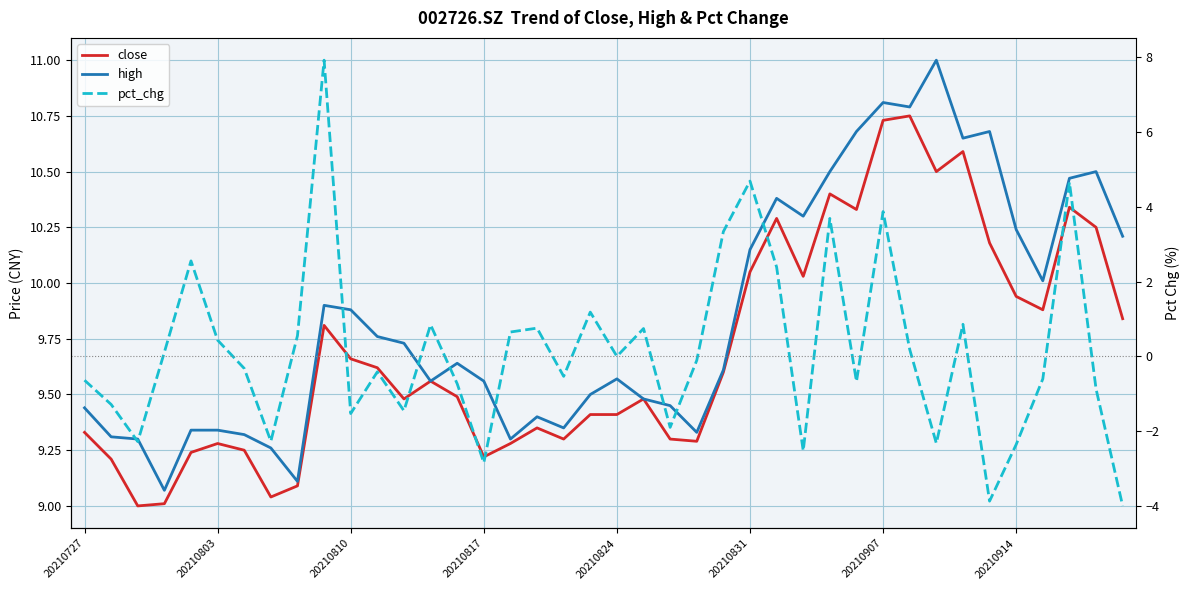

At how many categories does at least one series exceed 0?

40